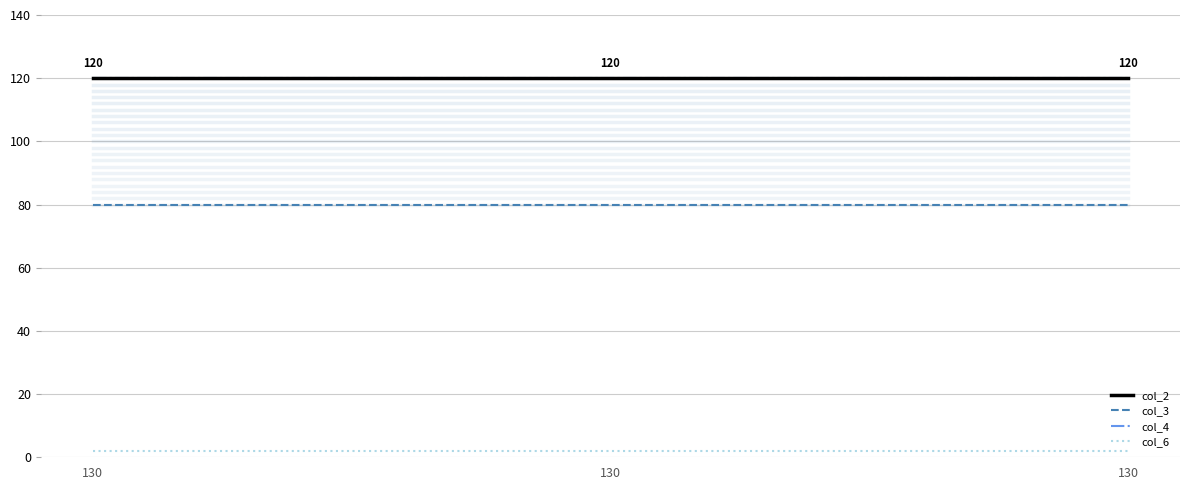

What is the highest value of the col_4 series?

120